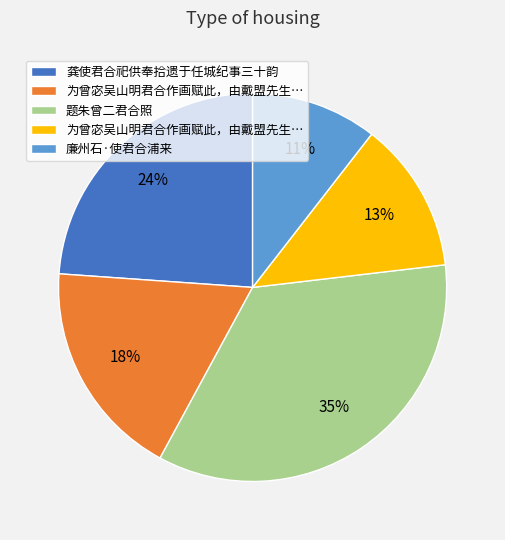

To the nearest percent, what is the difference between the largest and smallest slice percentages?

24%